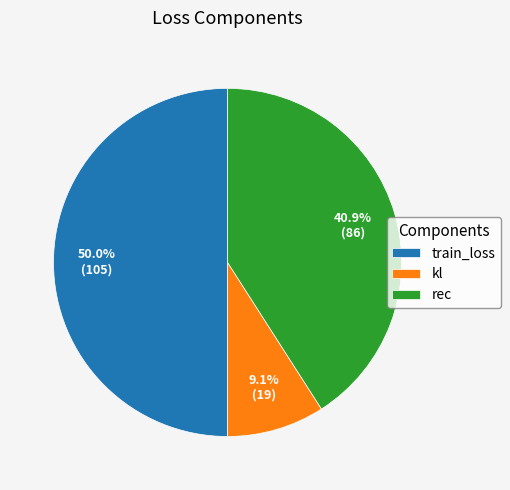

Combined, what portion of the pie is kl and rec?

50.0%